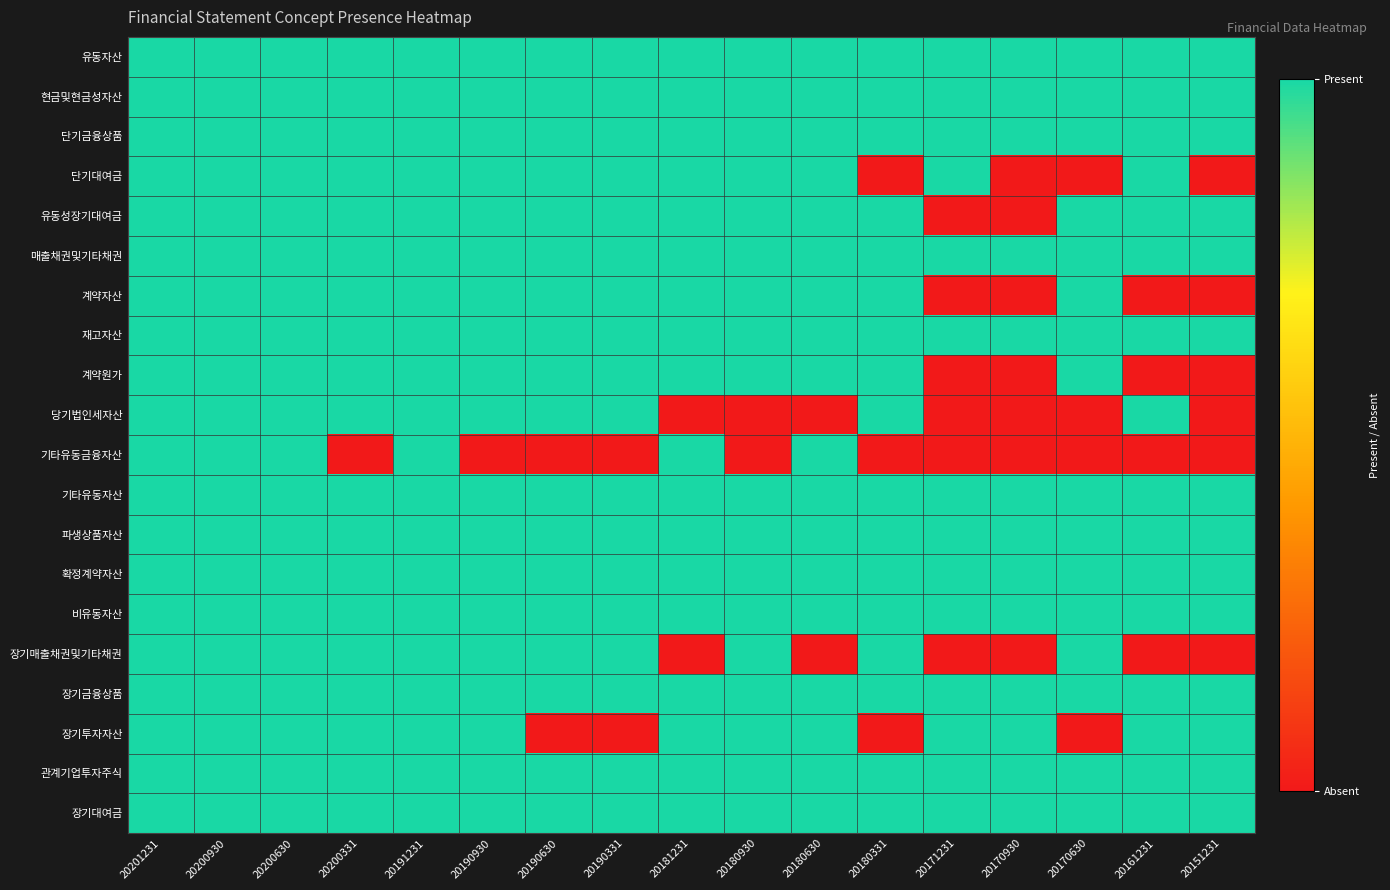

How many distinct data groups are displayed?

20